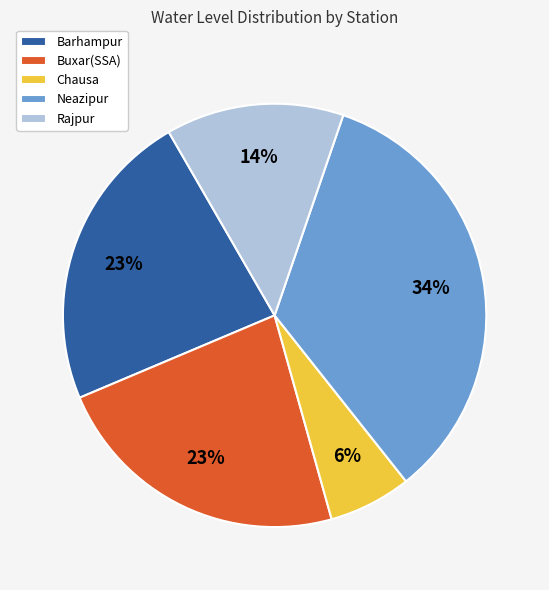

Which category has the biggest portion of the pie?

Neazipur